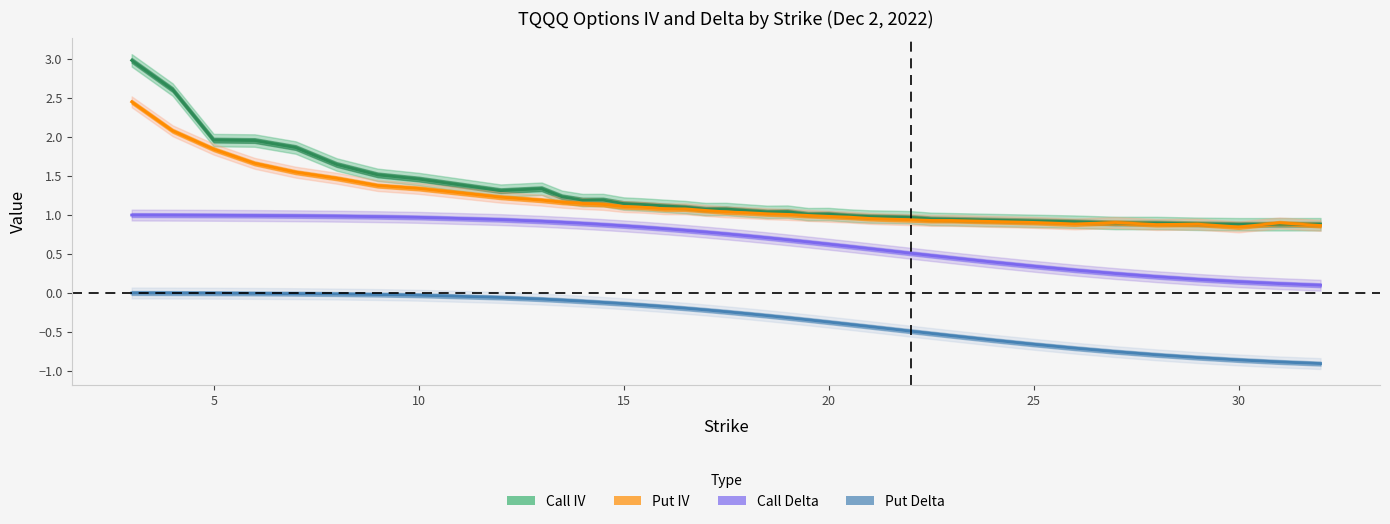

True or false: Call IV has more than 0 points higher than both neighbors.

True